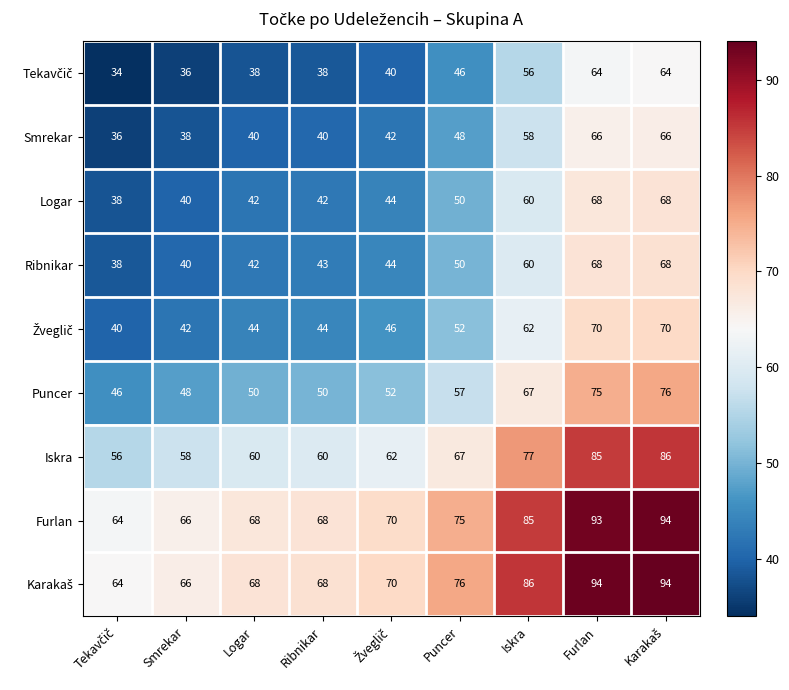

What is the difference between the highest and lowest values at Logar?

30